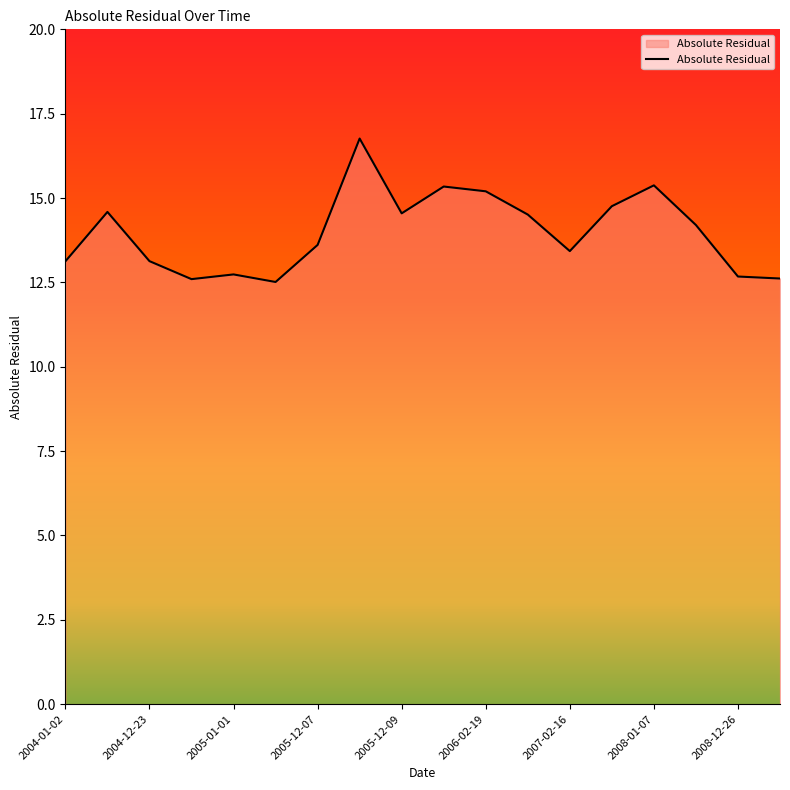

What is the minimum value shown in the chart?

12.5